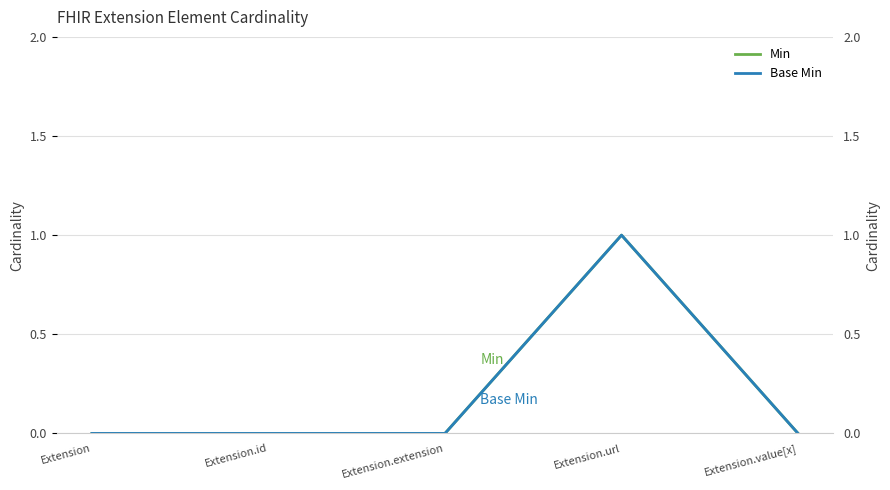

How many data points does each series have?

5